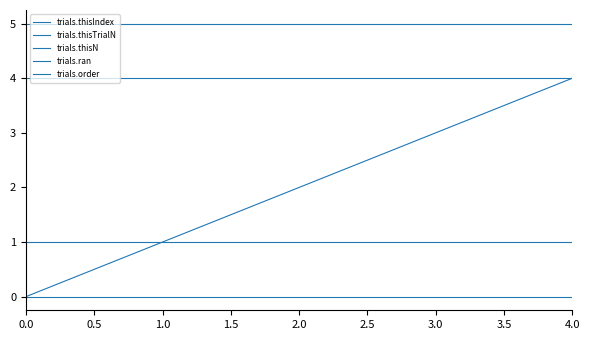

Reading left to right, transcribe all the data shown in this chart.

trials.thisIndex: 0	1	2	3	4
trials.thisTrialN: 0	0	0	0	0
trials.thisN: 5	5	5	5	5
trials.ran: 1	1	1	1	1
trials.order: 4	4	4	4	4